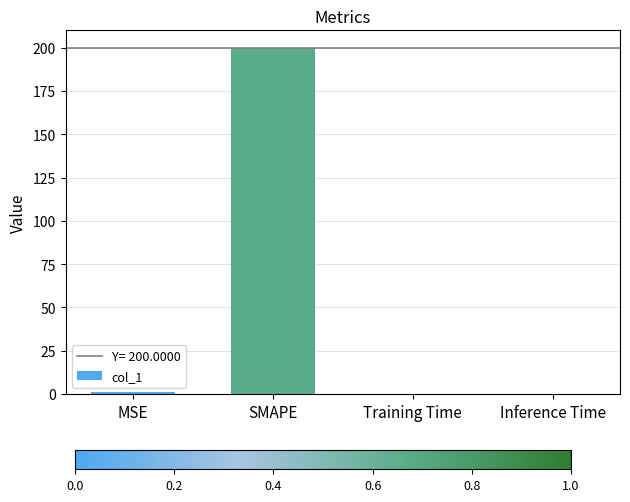

What is the change in value from MSE to SMAPE?

+199.1